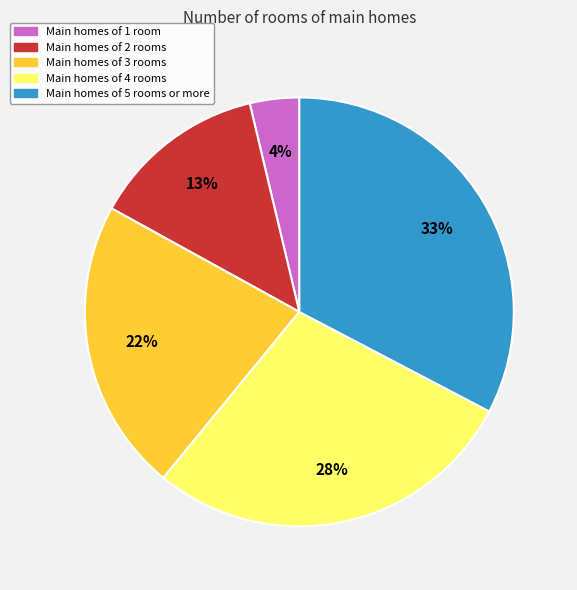

To the nearest percent, what is the average slice percentage?

20%